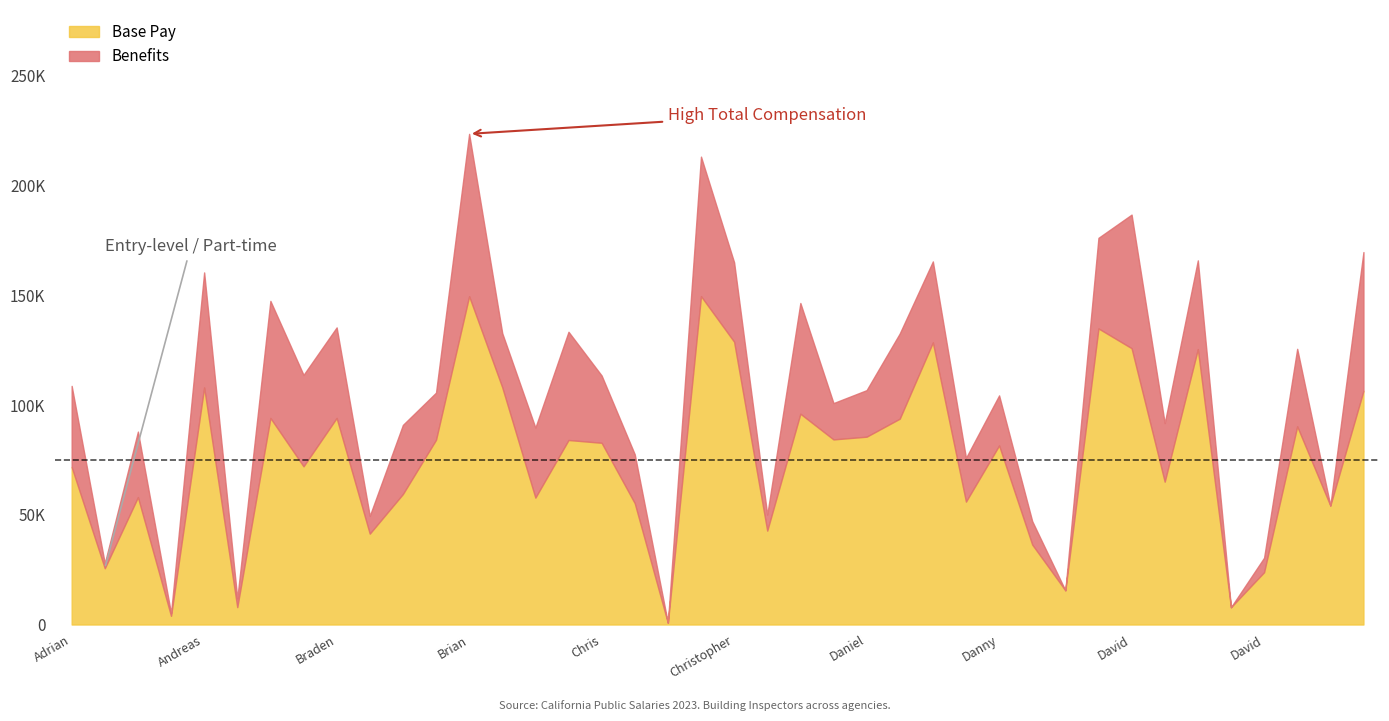

The value of Base Pay at Arthur Negrete is 2481.1. True or false?

False